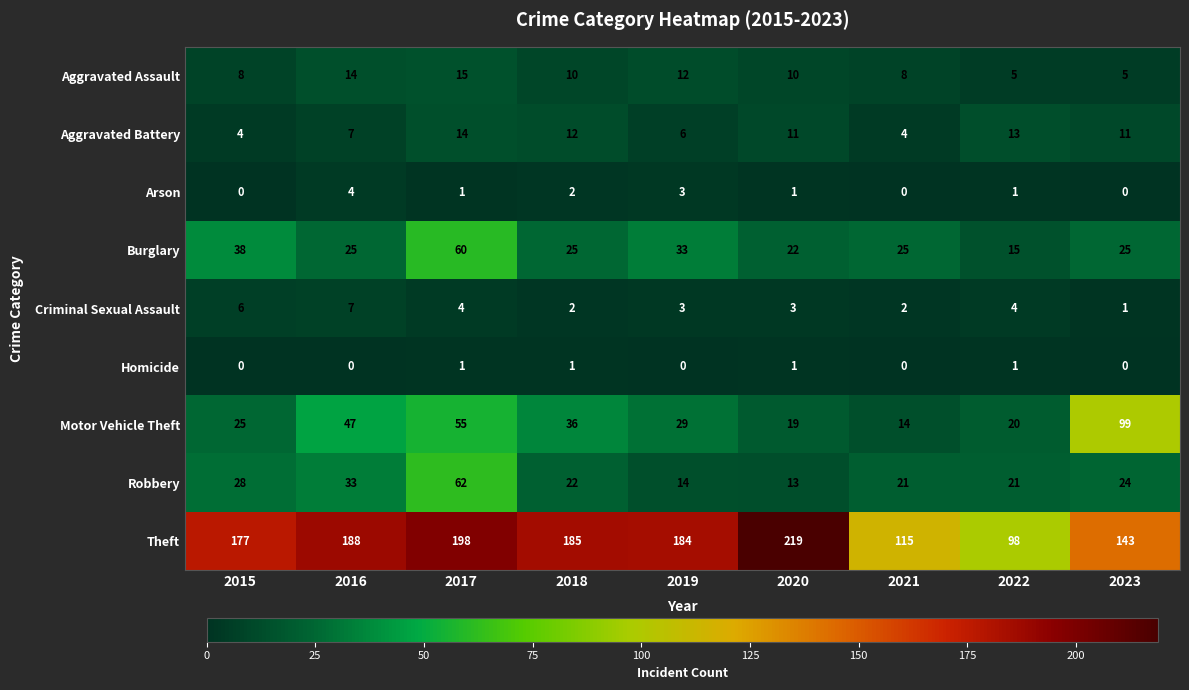

The value of Arson at 2023 is 2. True or false?

False